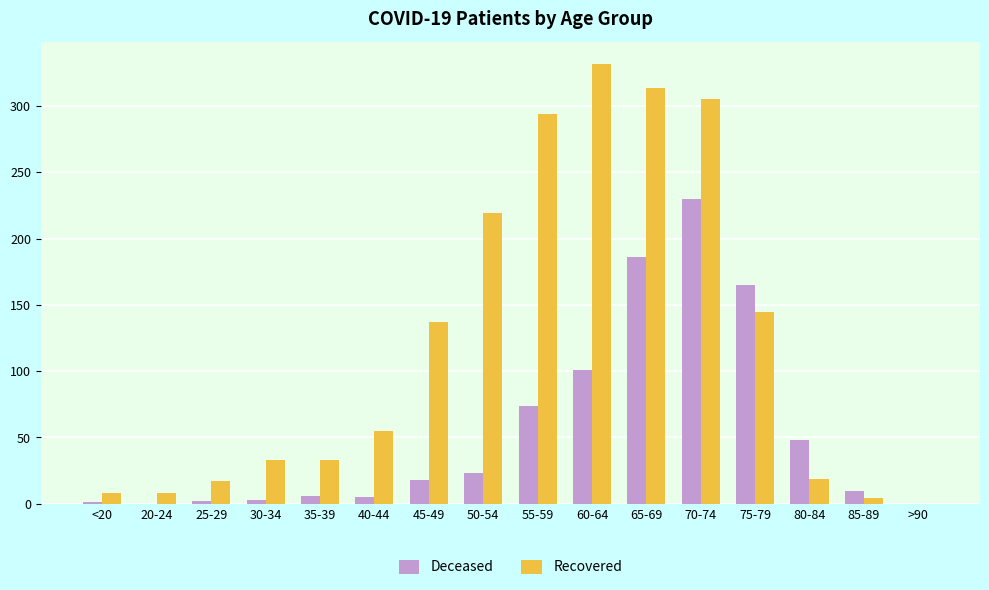

True or false: Deceased has a value of 6 at 35-39.

True